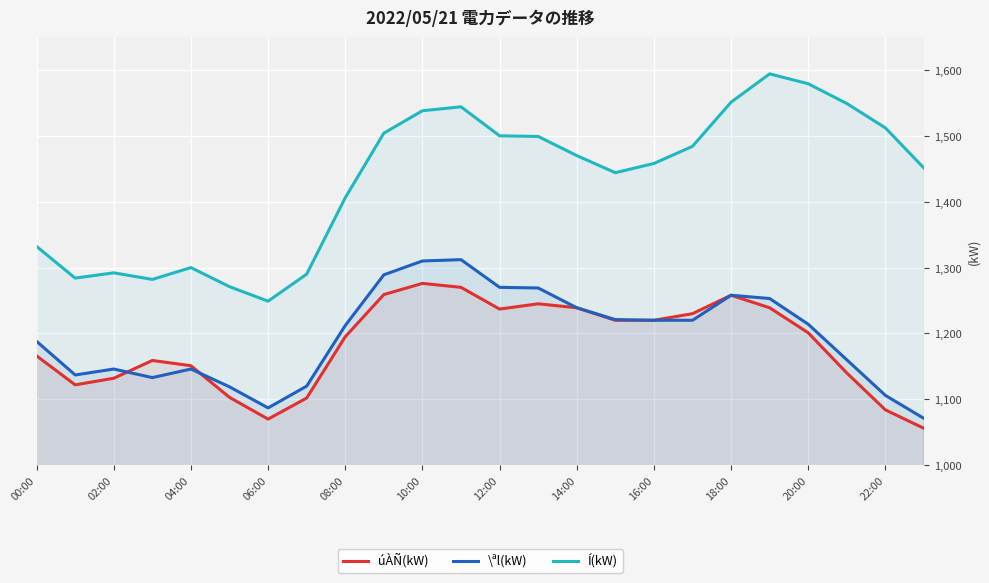

Read the úÀÑ(kW) value at 12:00.

1237